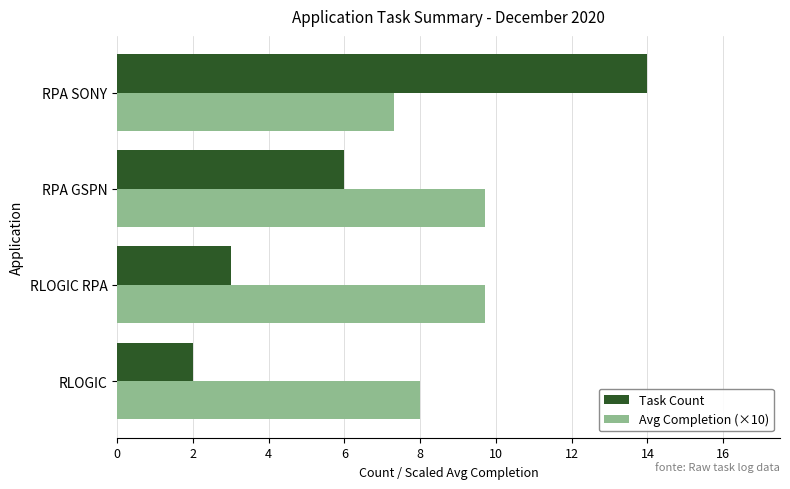

True or false: Task Count has a value of 3.5 at RLOGIC.

False